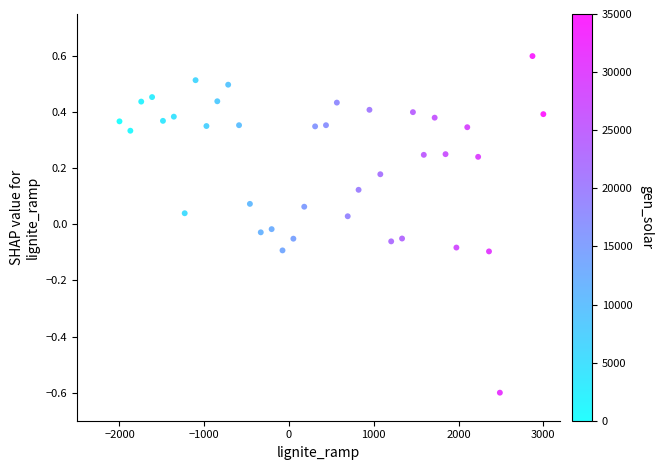

What is the range of X values (max minus min)?

5000.0